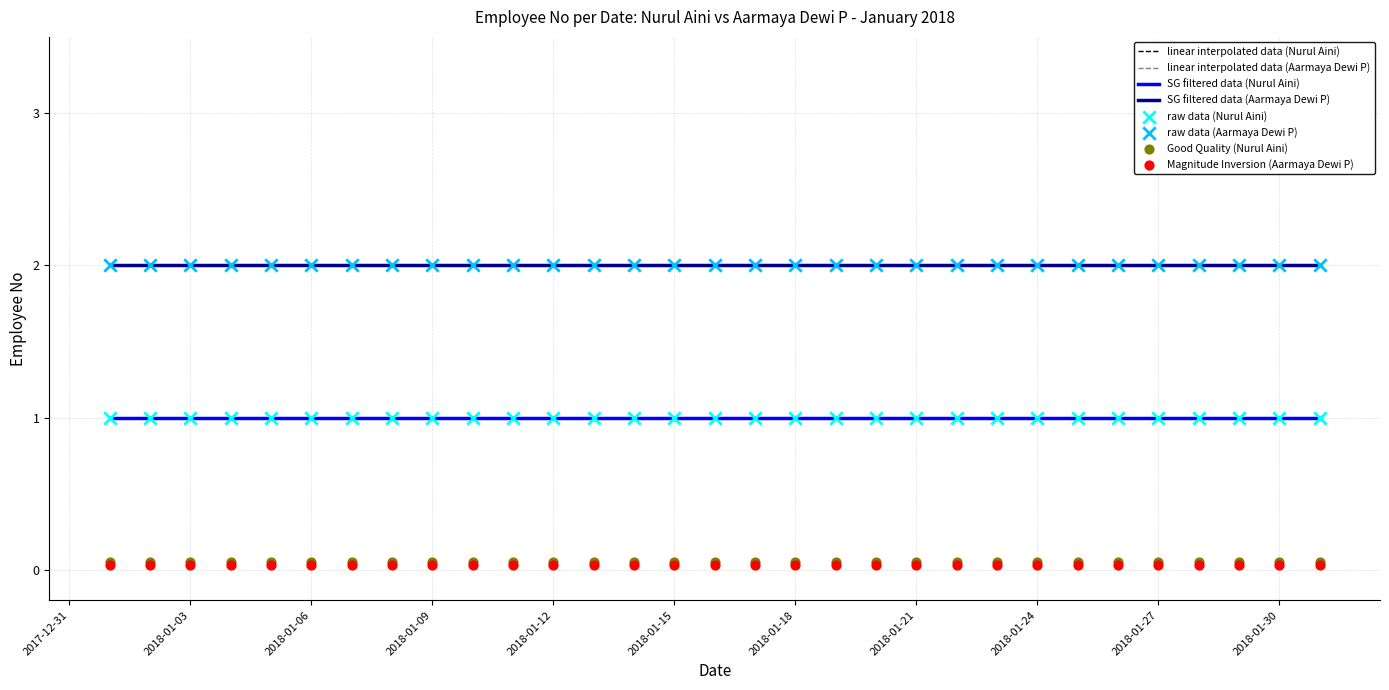

At how many categories does at least one series exceed 1?

31